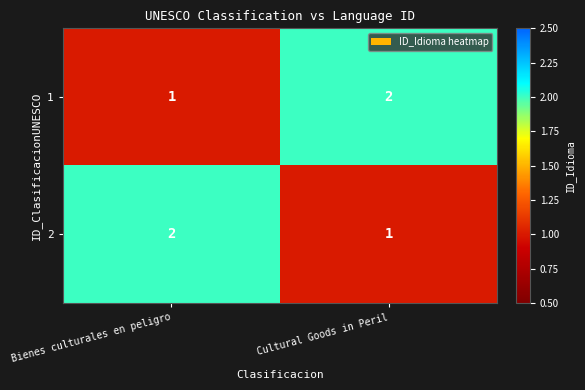

Reading left to right, extract all data points from this chart.

1: 1	2
2: 2	1